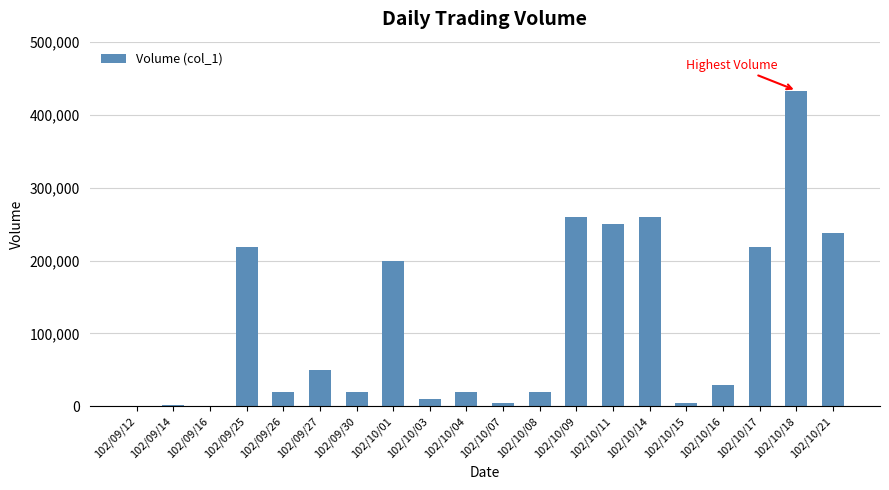

The value at 102/09/26 is 20000. True or false?

True